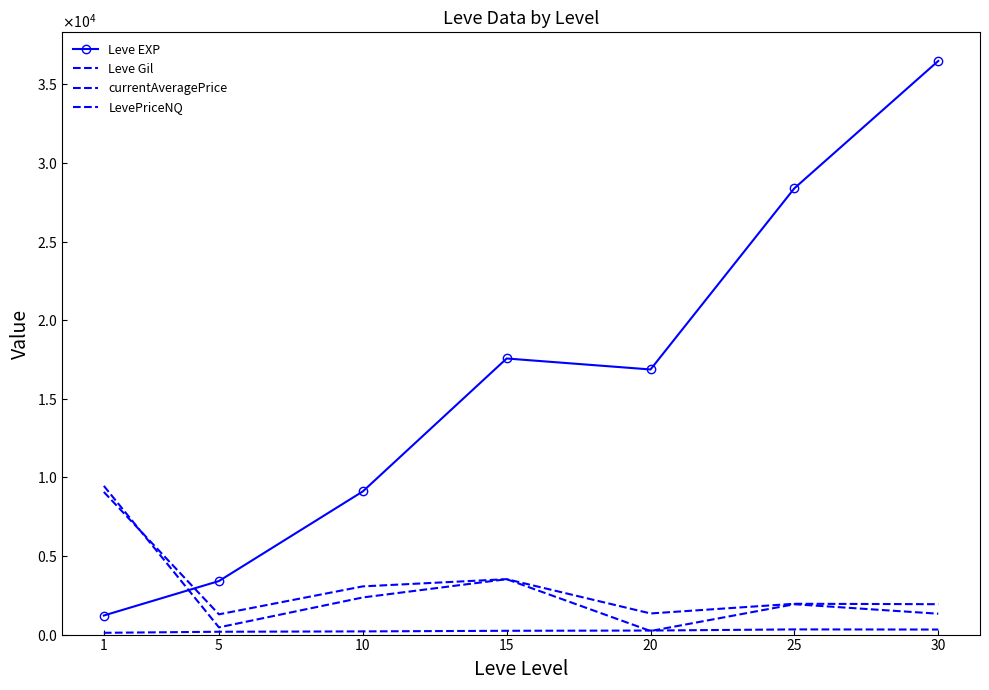

At which label does Leve Gil reach its minimum?

1